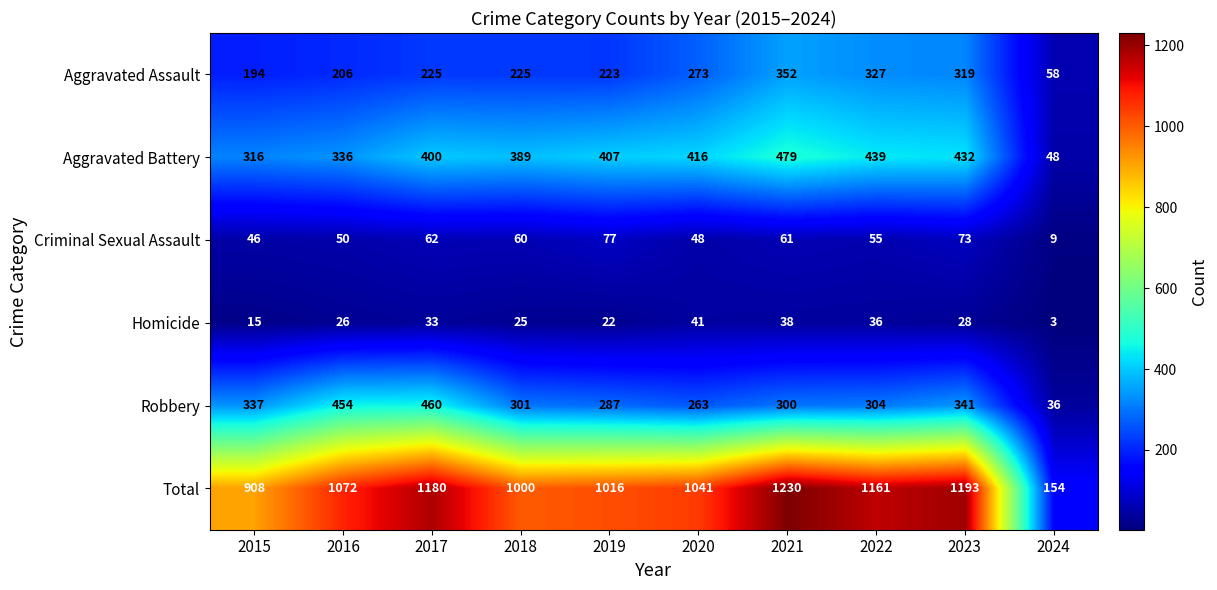

True or false: Homicide has a value of 59 at 2021.

False